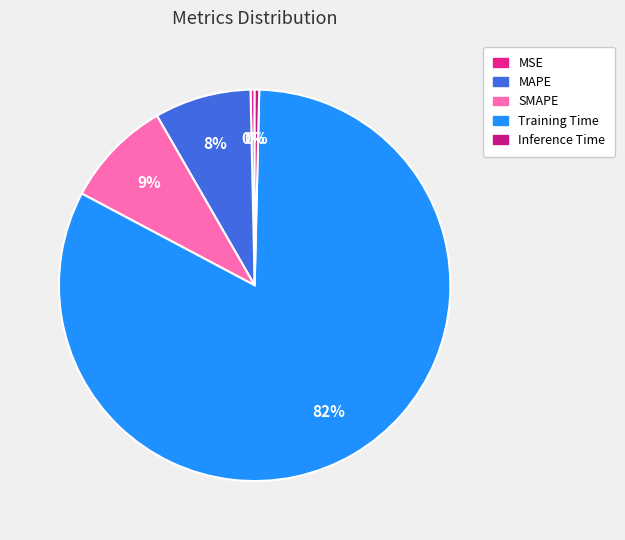

Count the number of slices in the pie.

5